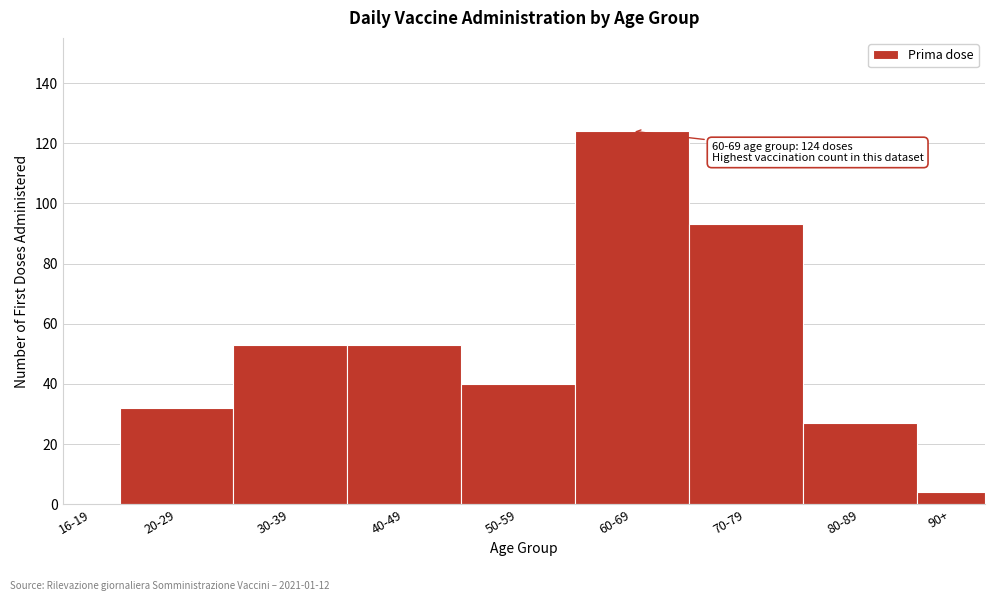

Reading right to left, list all the values displayed in this chart.

90+=4	80-89=27	70-79=93	60-69=124	50-59=40	40-49=53	30-39=53	20-29=32	16-19=0